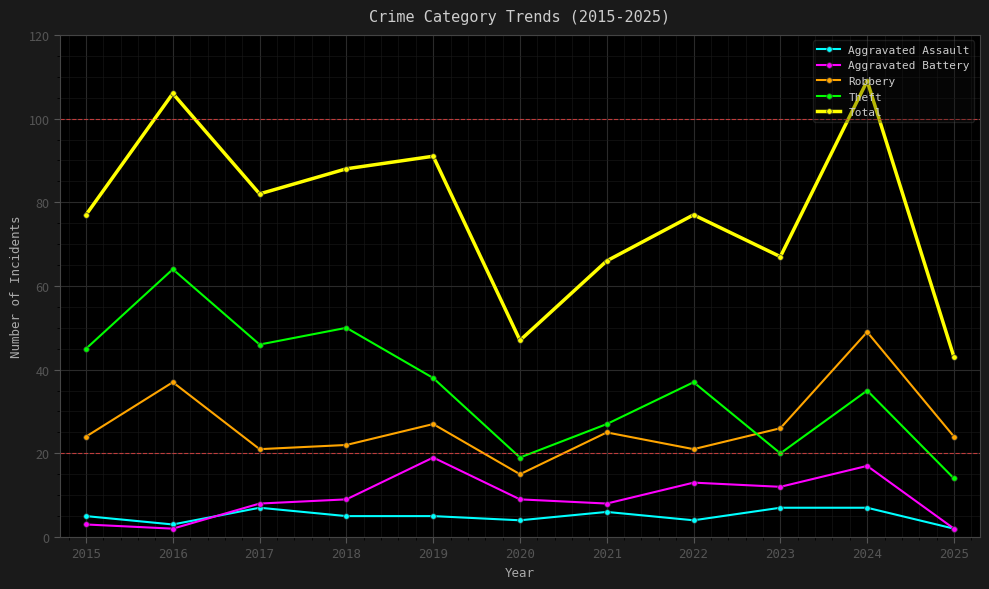

What is the value of the Aggravated Assault point at the 9th from the left?

7